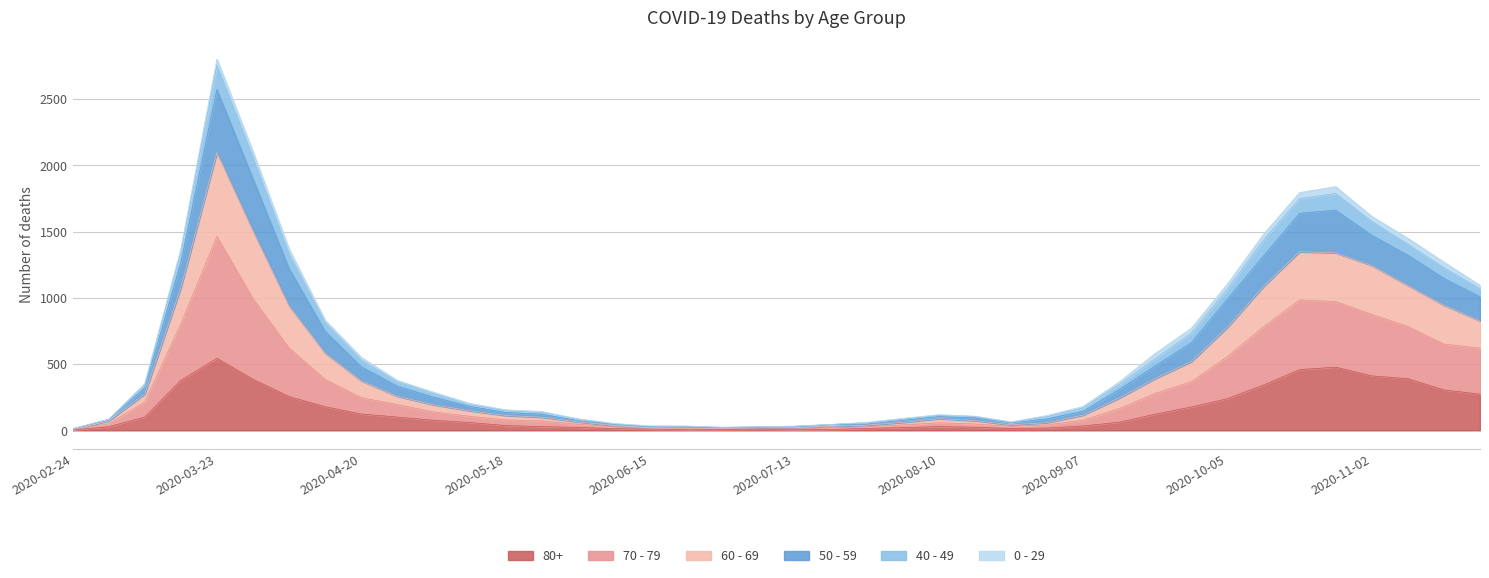

True or false: 70 - 79 and 60 - 69 cross at least once.

False